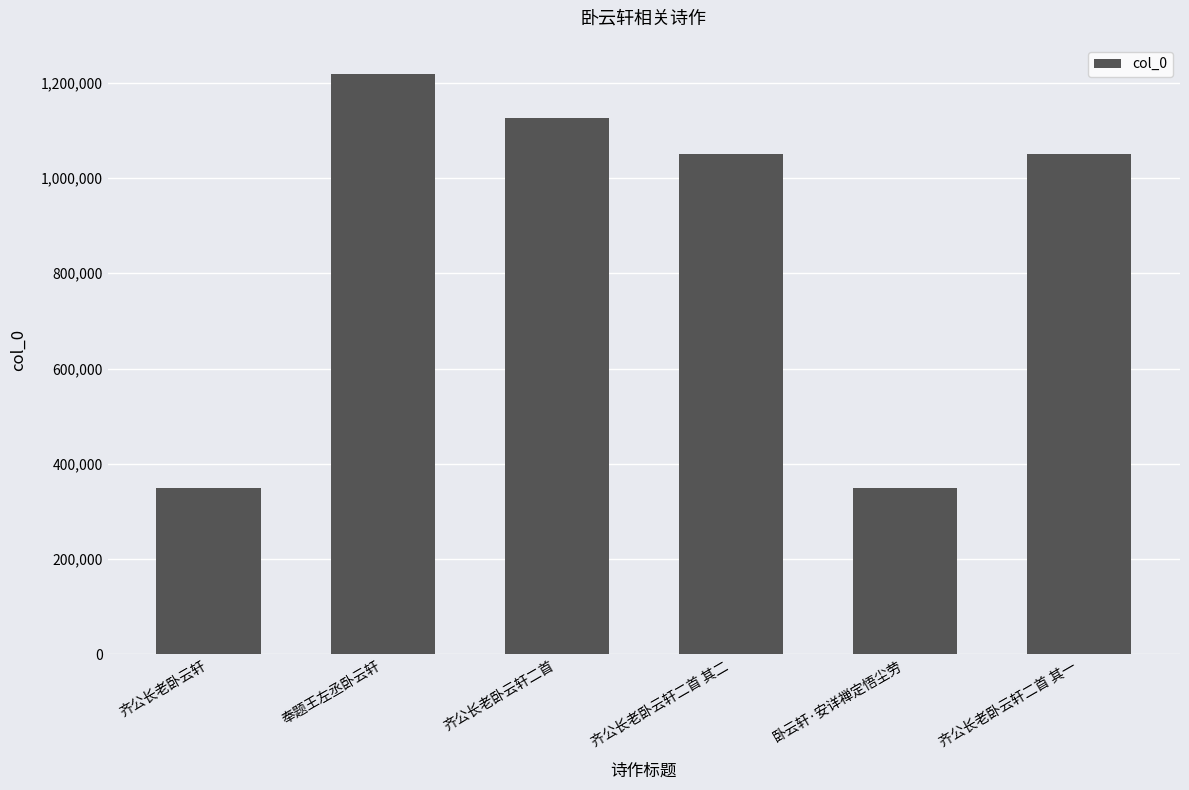

What is the average value?

857147